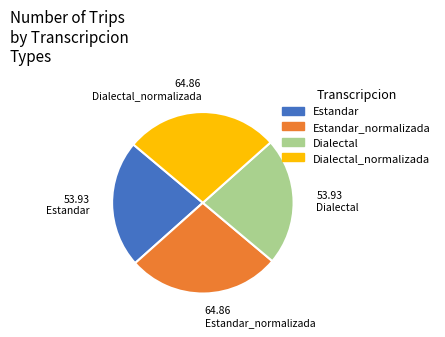

Is there a majority slice in this chart?

No